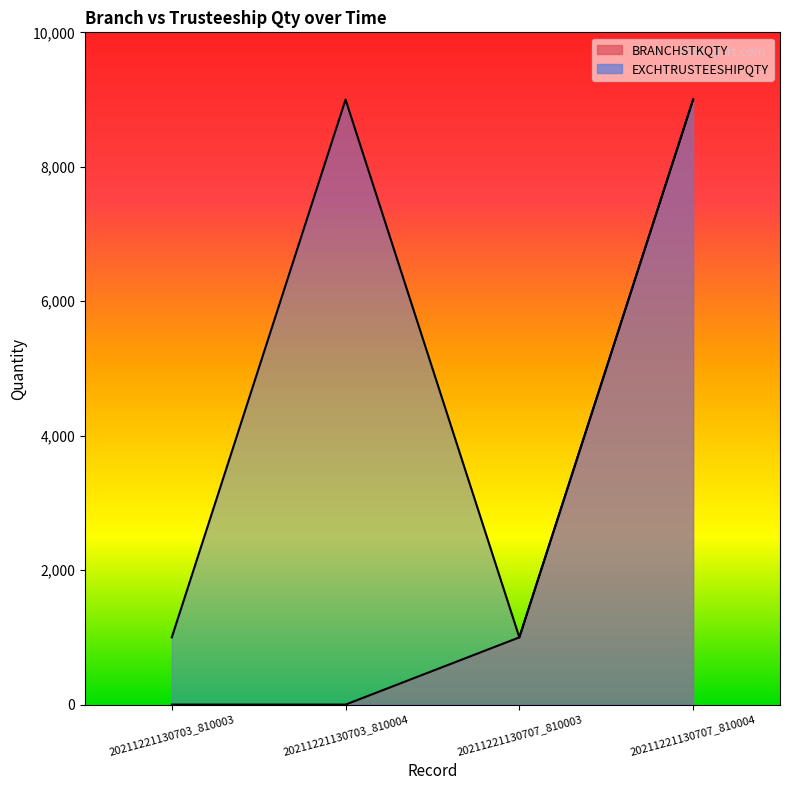

The value of EXCHTRUSTEESHIPQTY at 20211221130703_810004 is 15239. True or false?

False